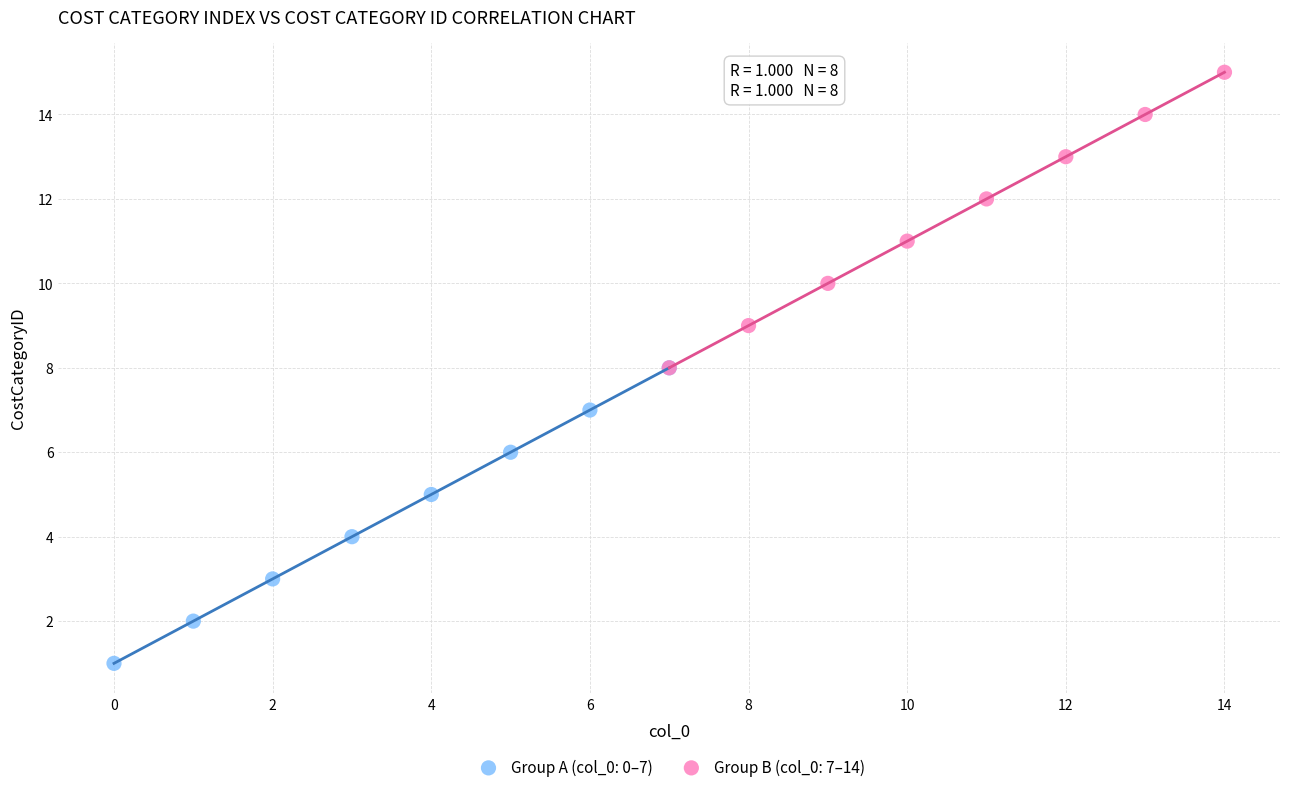

Which series contains the lowest Y value?

Group A (col_0: 0–7)